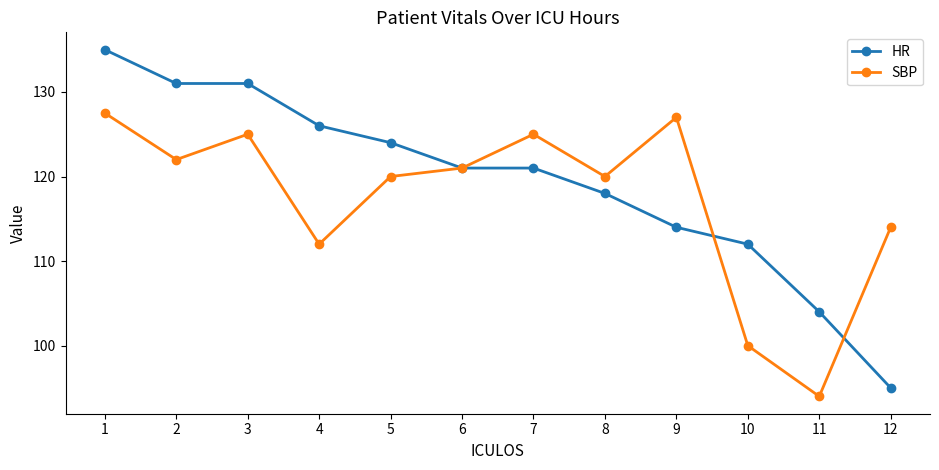

Between 5 and 7, which series saw the biggest shift?

SBP